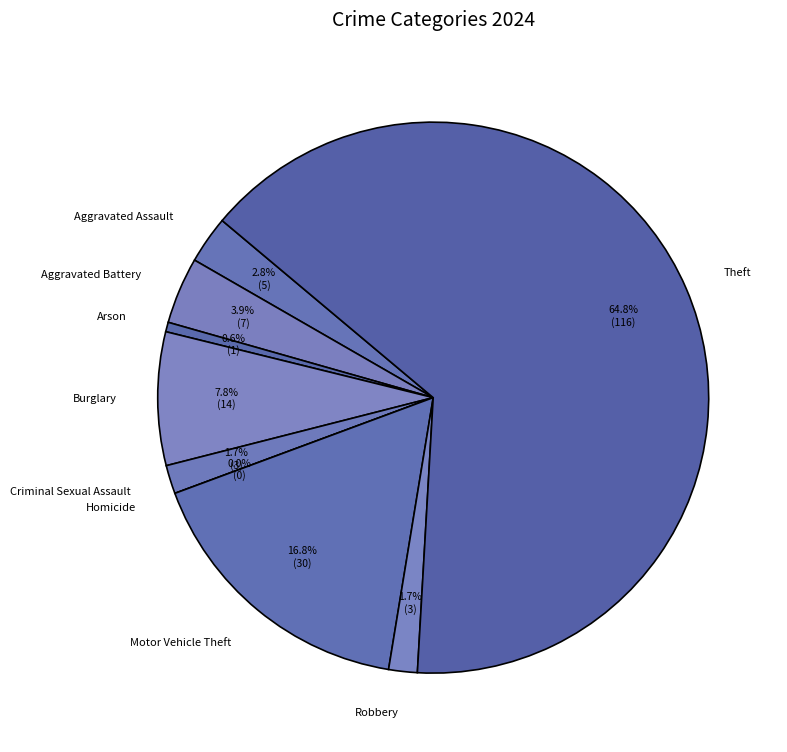

Which category has the smallest portion of the pie?

Homicide